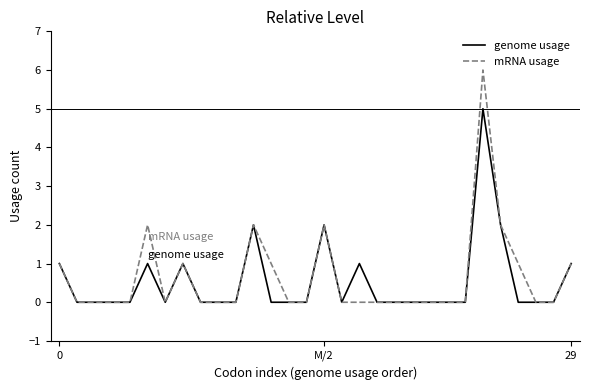

List the series in order of their peak value, lowest first.

genome usage, mRNA usage